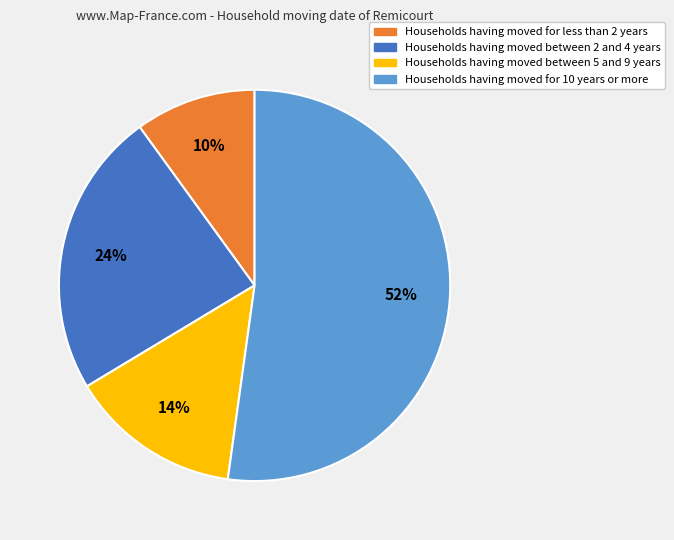

Is there a majority slice in this chart?

Yes